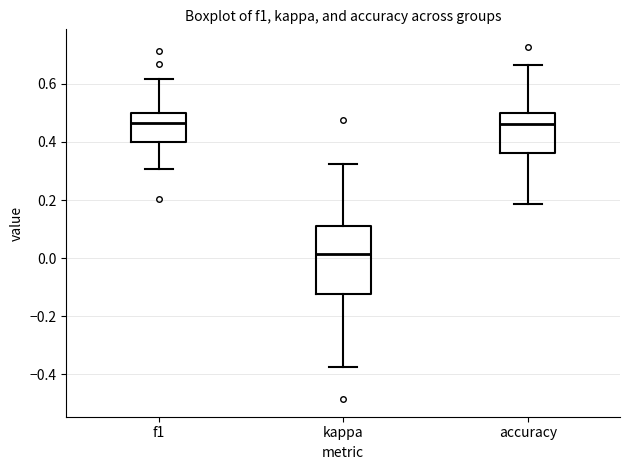

Where is the lower edge of the box for kappa on the y-axis? The values are not printed on the chart, so give them approximately, as read against the axis.

-0.12